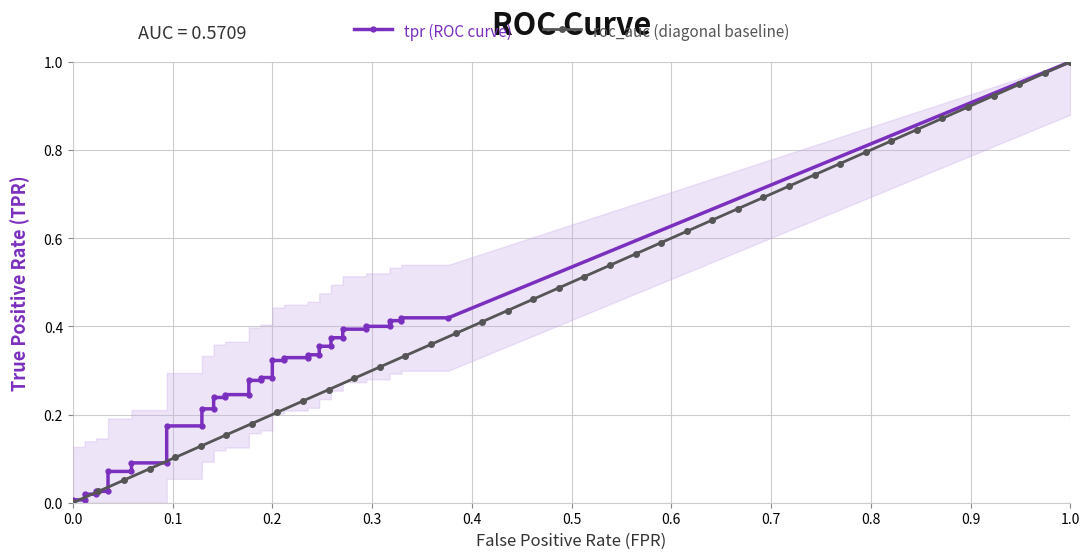

True or false: roc_auc (diagonal baseline) has more than 2 points higher than both neighbors.

False